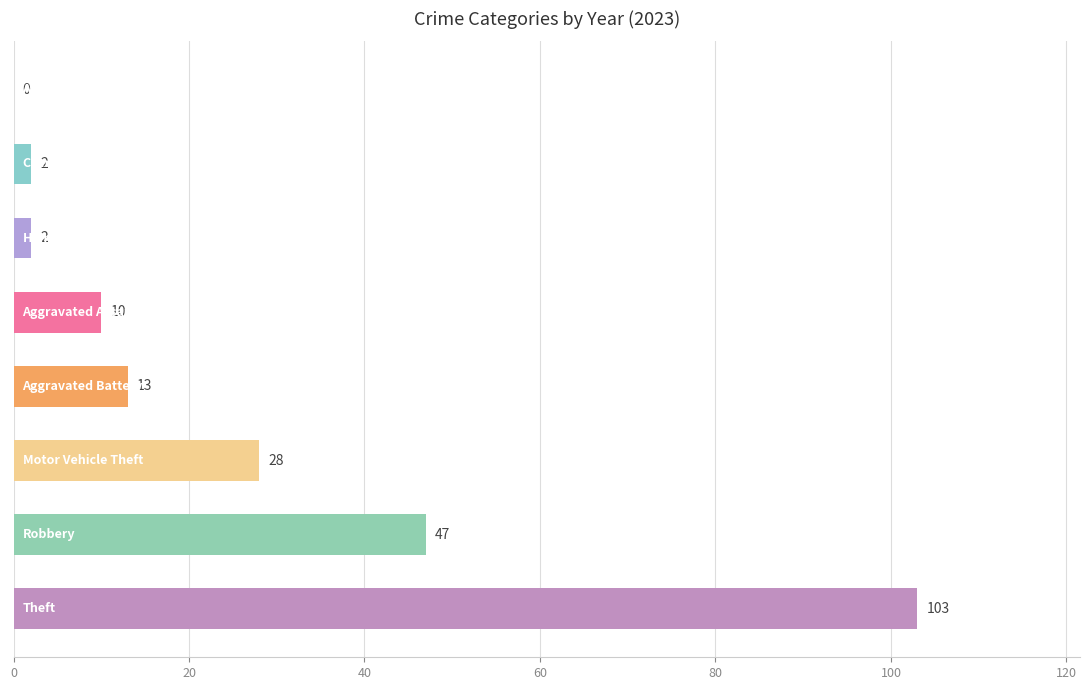

What is the maximum value shown in the chart?

103